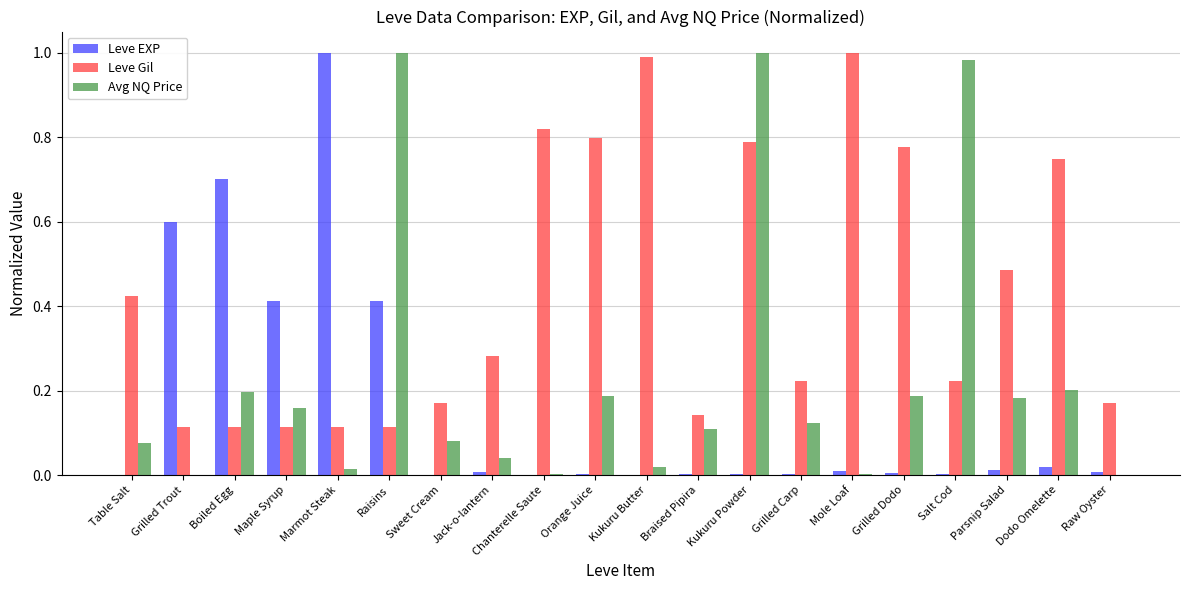

How many categories are shown in the chart?

20